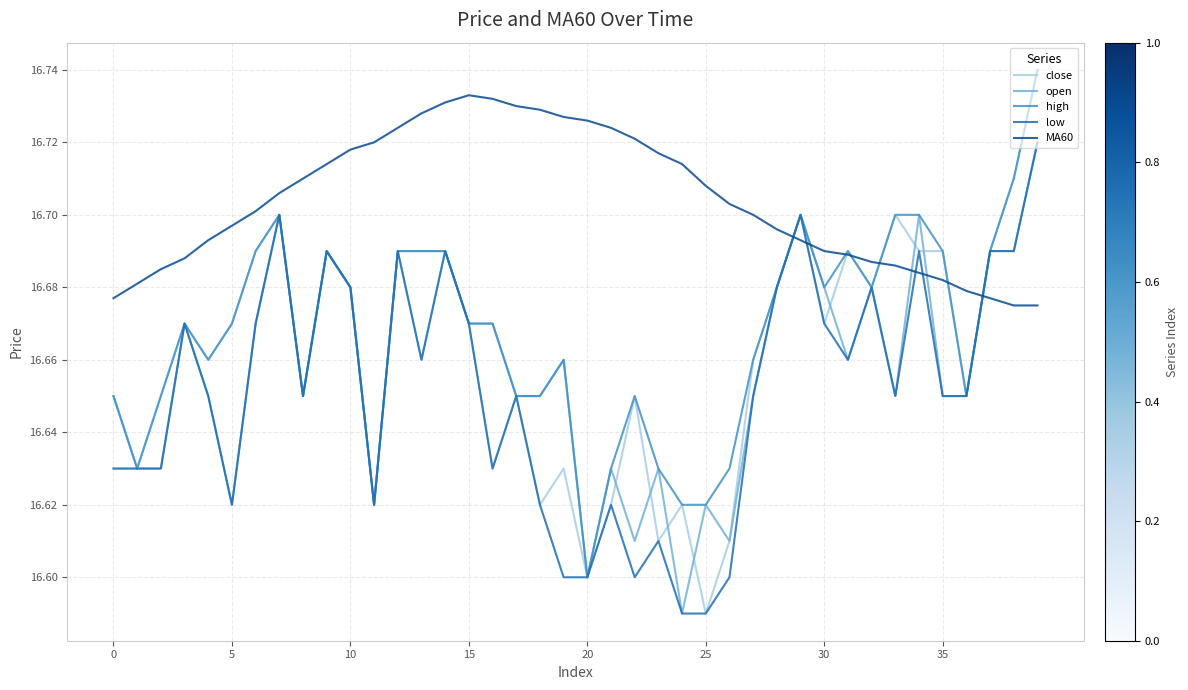

Count the number of categories in the chart.

40